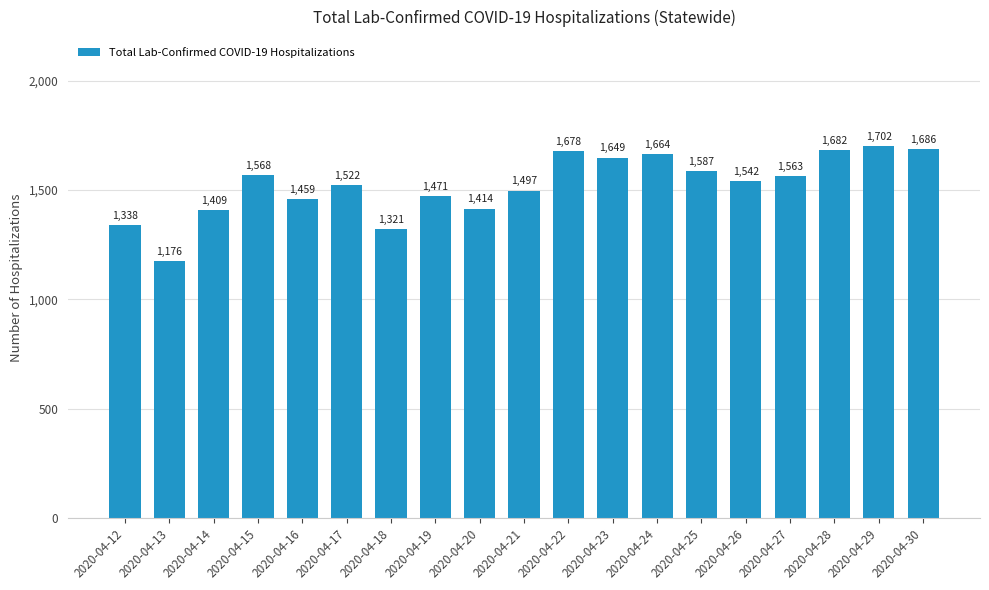

Reading left to right, extract all data points from this chart.

1338	1176	1409	1568	1459	1522	1321	1471	1414	1497	1678	1649	1664	1587	1542	1563	1682	1702	1686